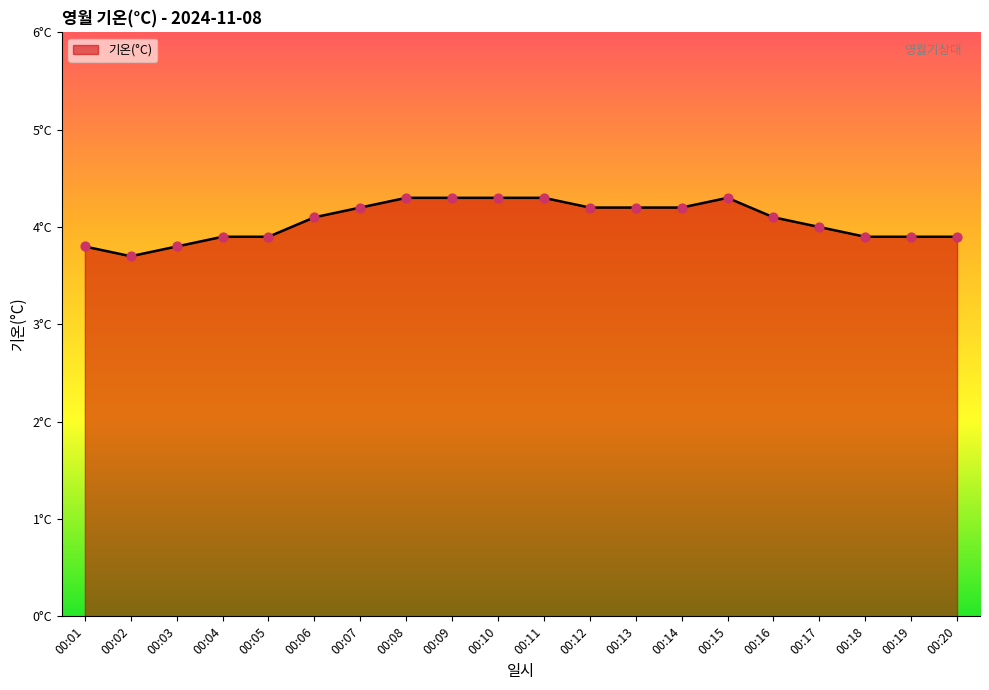

What is the ratio of the value at 00:07 to the value at 00:16?

1.0